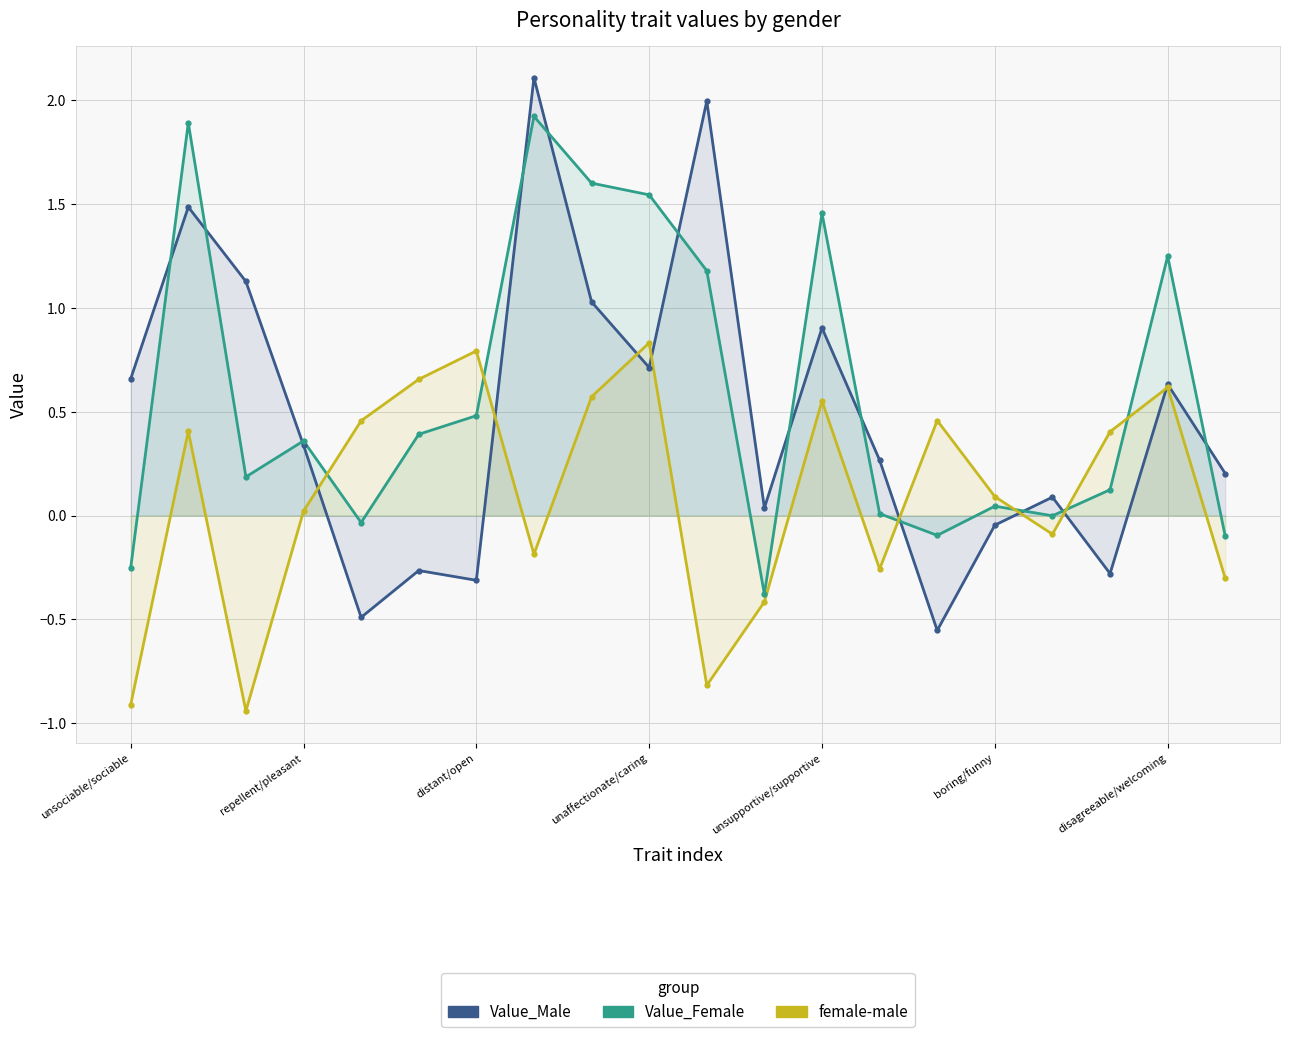

The Value_Male series shows -0.3 at 17. True or false?

True